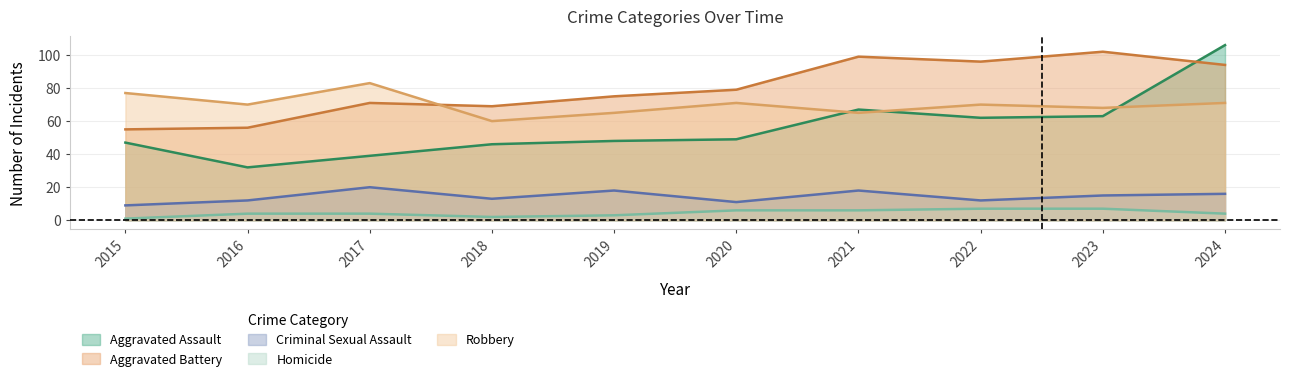

What is the value of the Criminal Sexual Assault point at the 5th from the left?

18